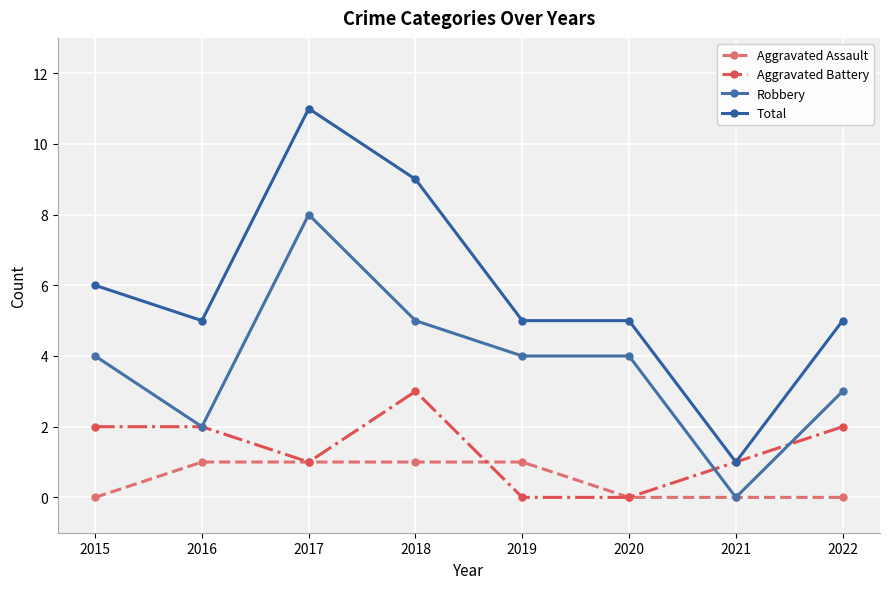

At which category is the sum across all series the highest?

2017